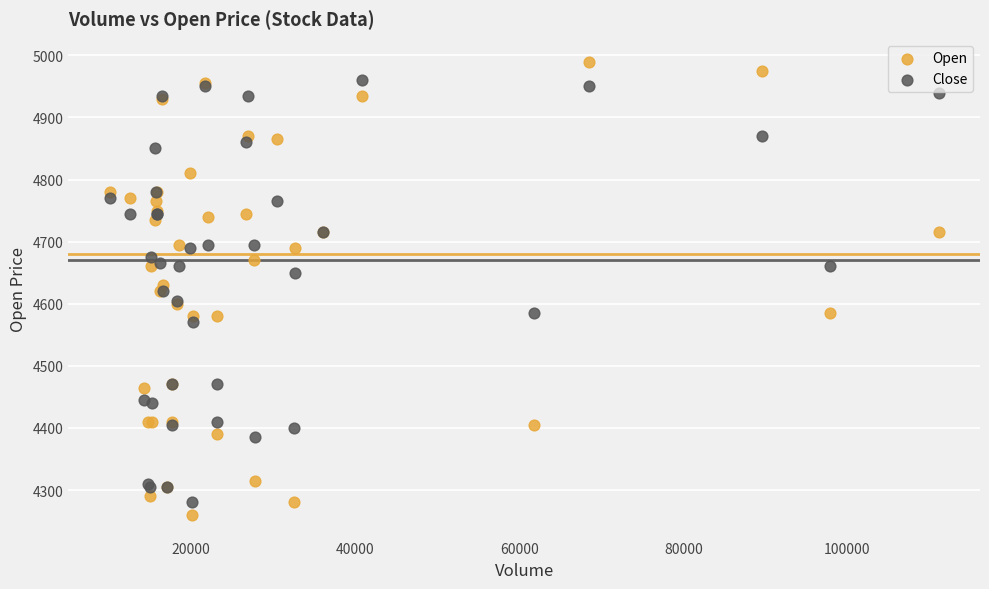

What are all the series names shown in the legend?

Open, Close